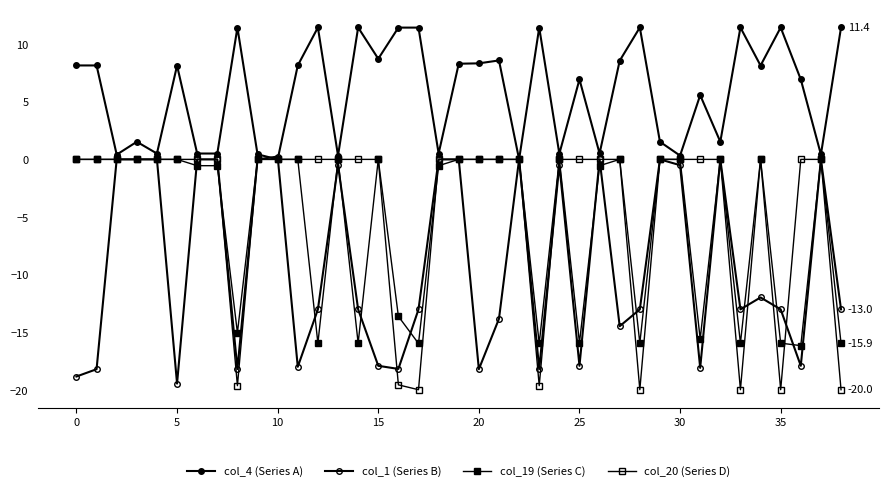

How many lines are shown in the chart?

4